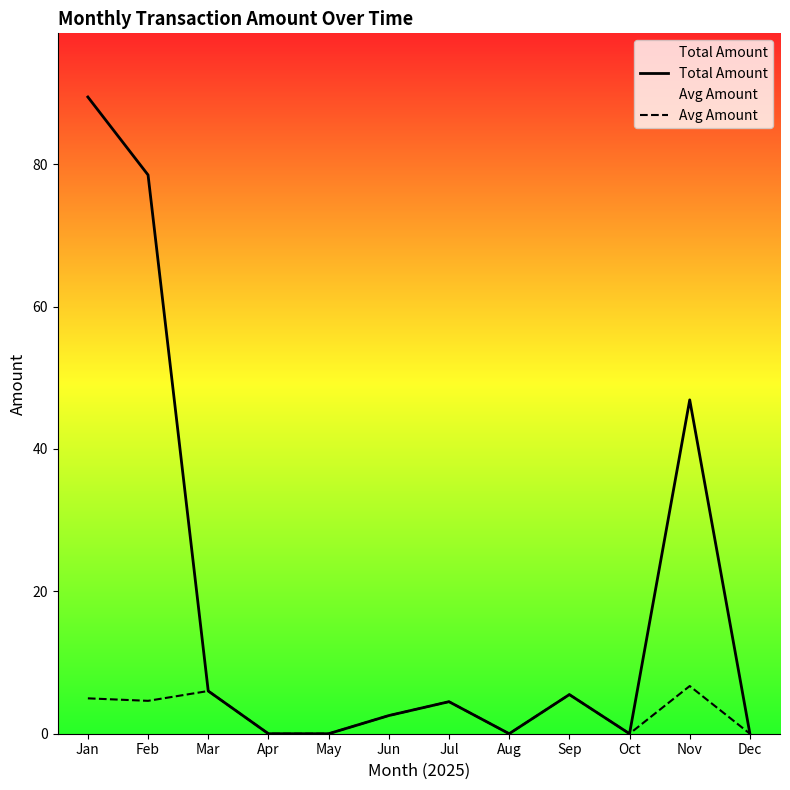

Rank the series by their maximum value, from lowest to highest.

Avg Amount, Total Amount